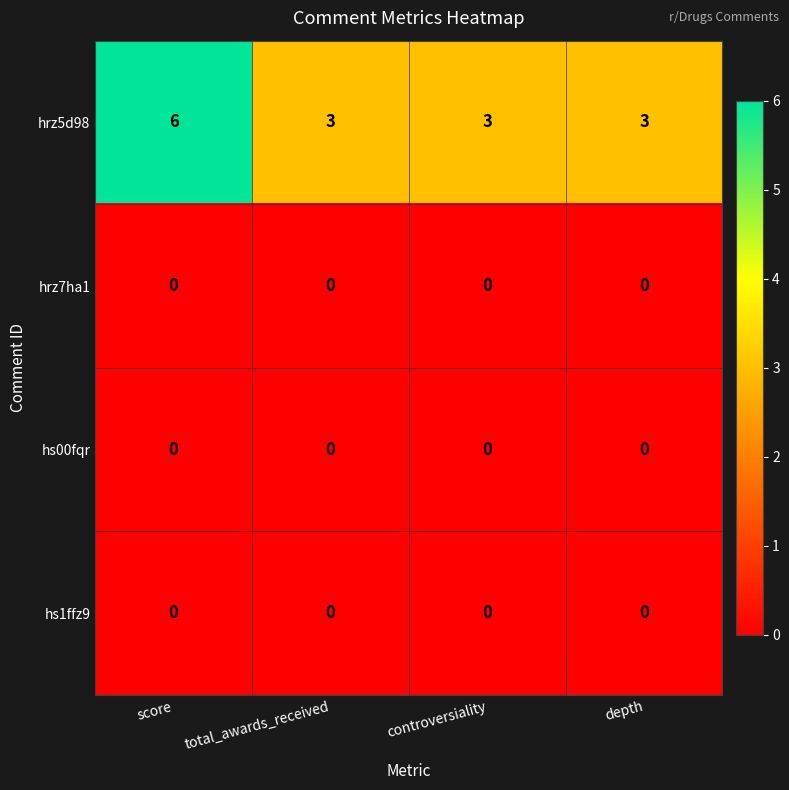

Reading left to right, what are all the values shown in this chart?

hrz5d98: 6	3	3	3
hrz7ha1: 0	0	0	0
hs00fqr: 0	0	0	0
hs1ffz9: 0	0	0	0